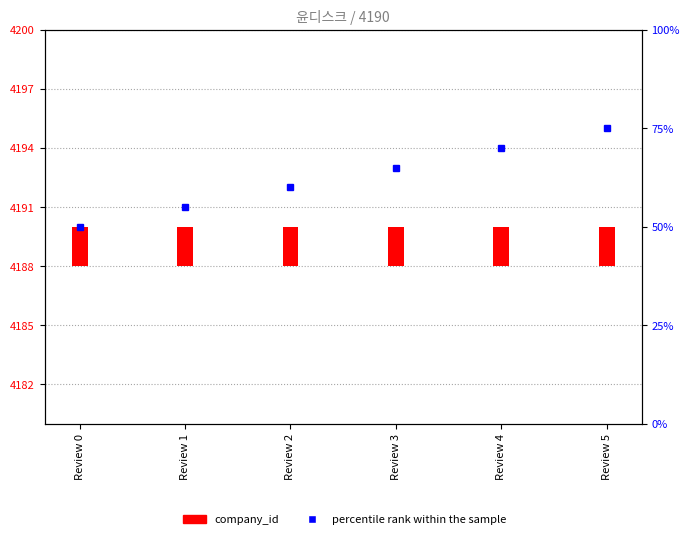

What are all the series names shown in the legend?

company_id, percentile rank within the sample